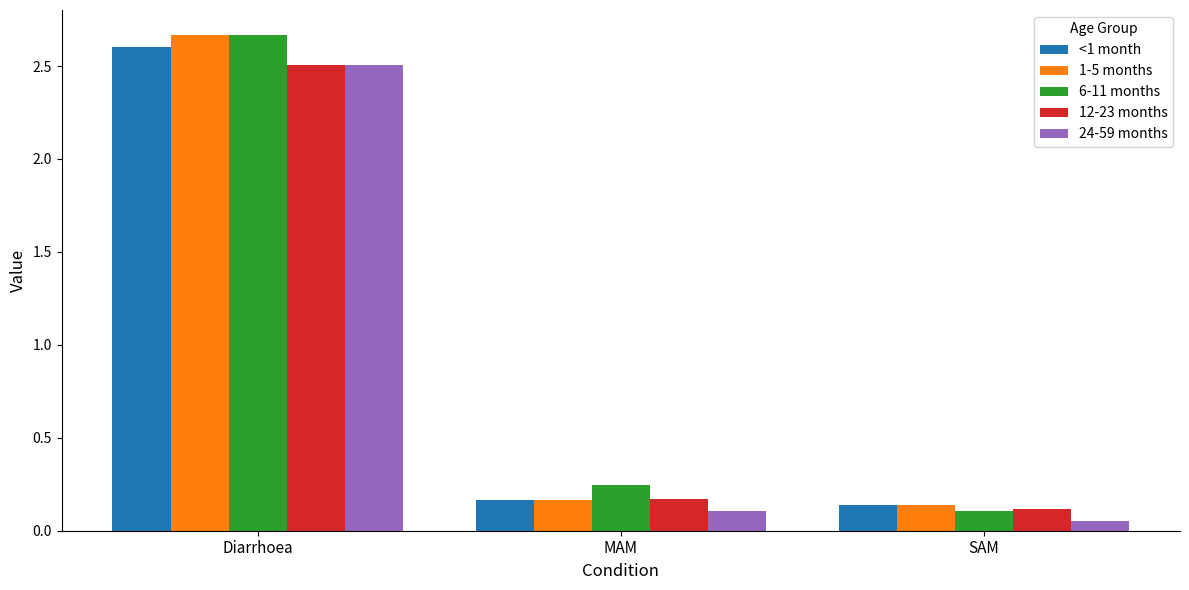

Is the value of 24-59 months at Diarrhoea greater than the value of 12-23 months at SAM?

Yes